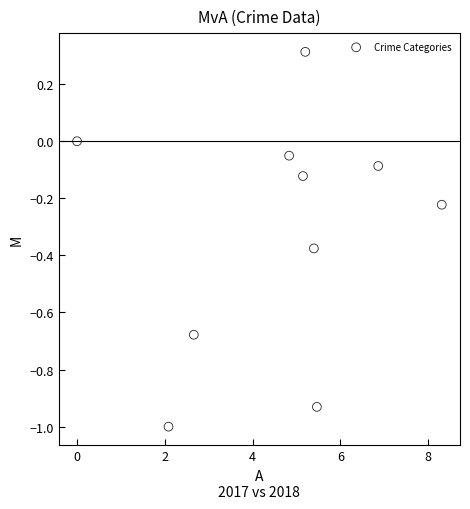

What is the range of X values (max minus min)?

8.3